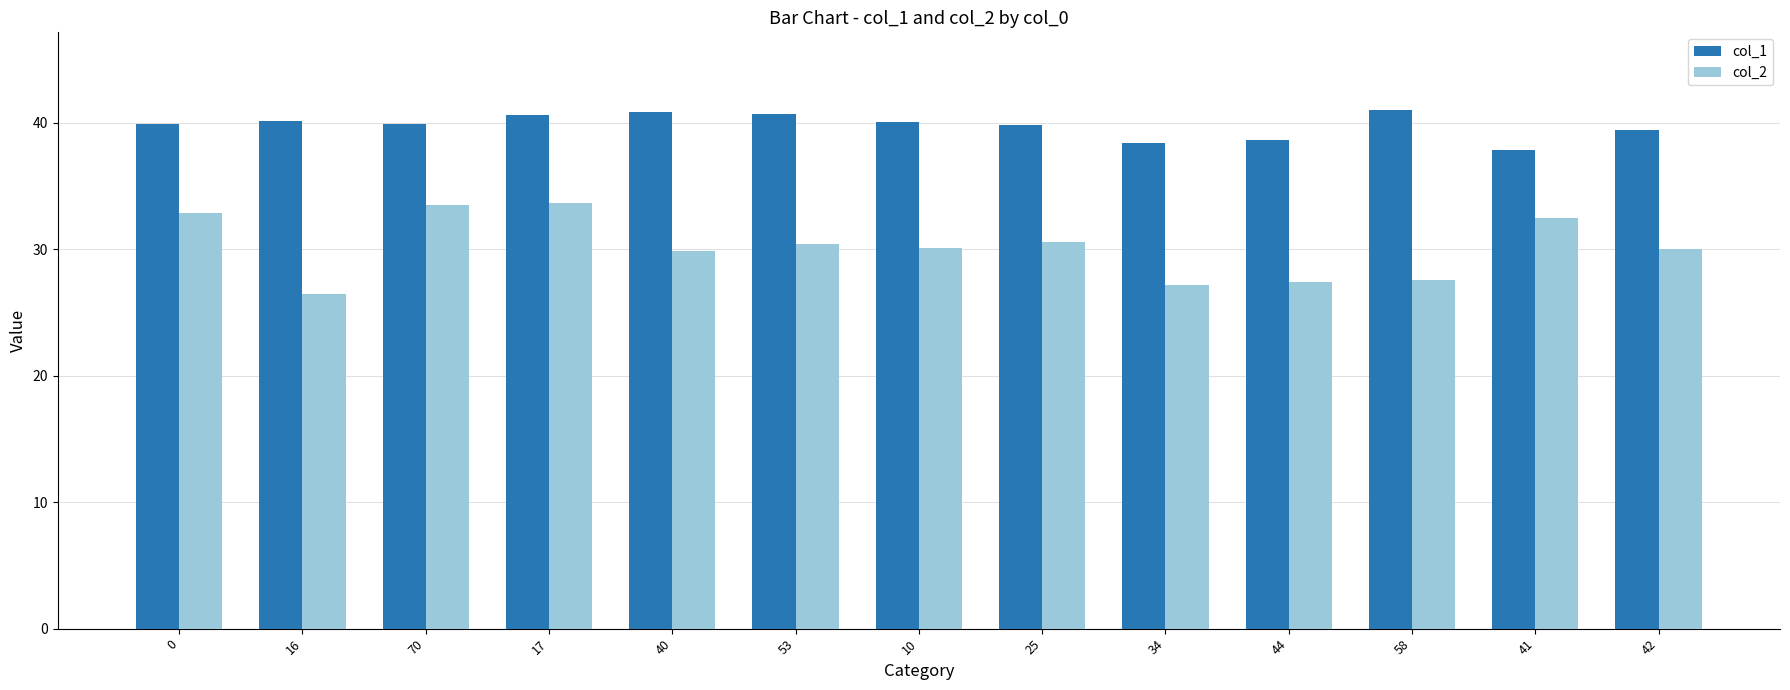

The value of col_2 at 70 is 33.5. True or false?

True